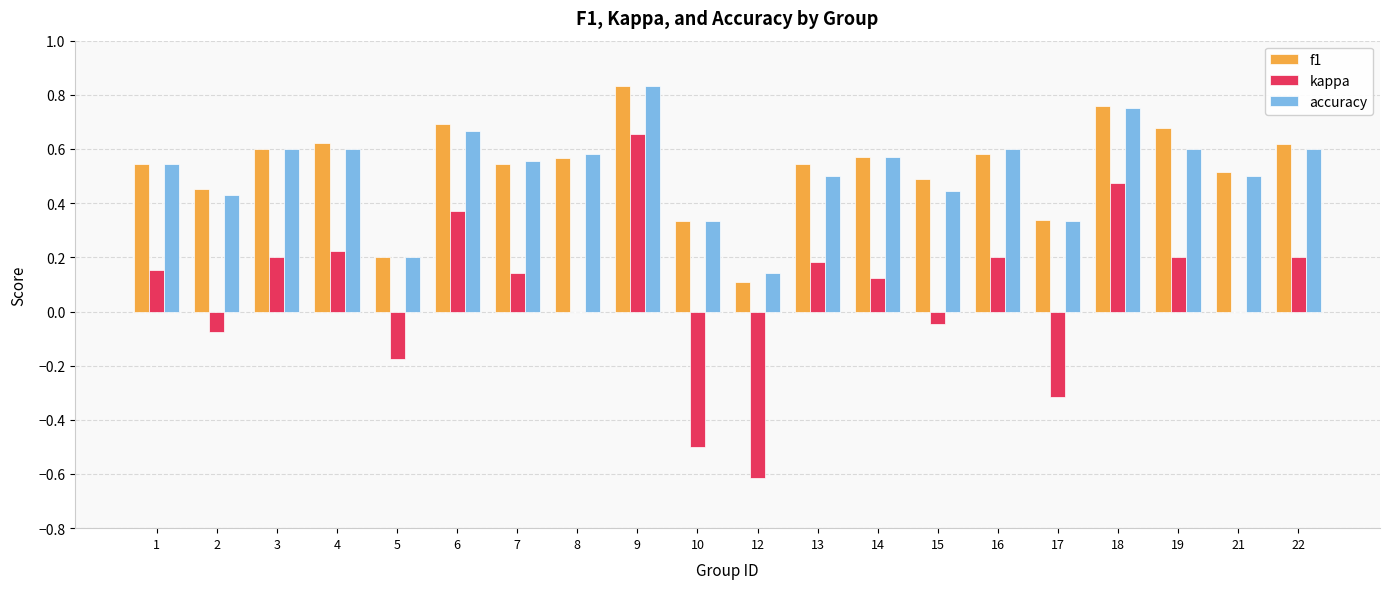

What is the total value across all series at 21?

1.0